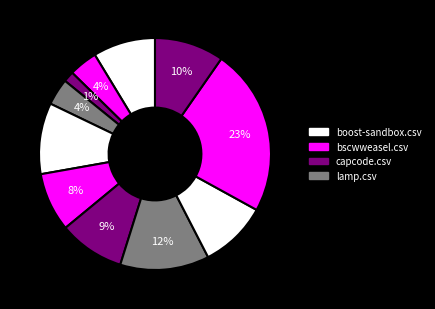

Which slice is the smallest?

capcode.csv